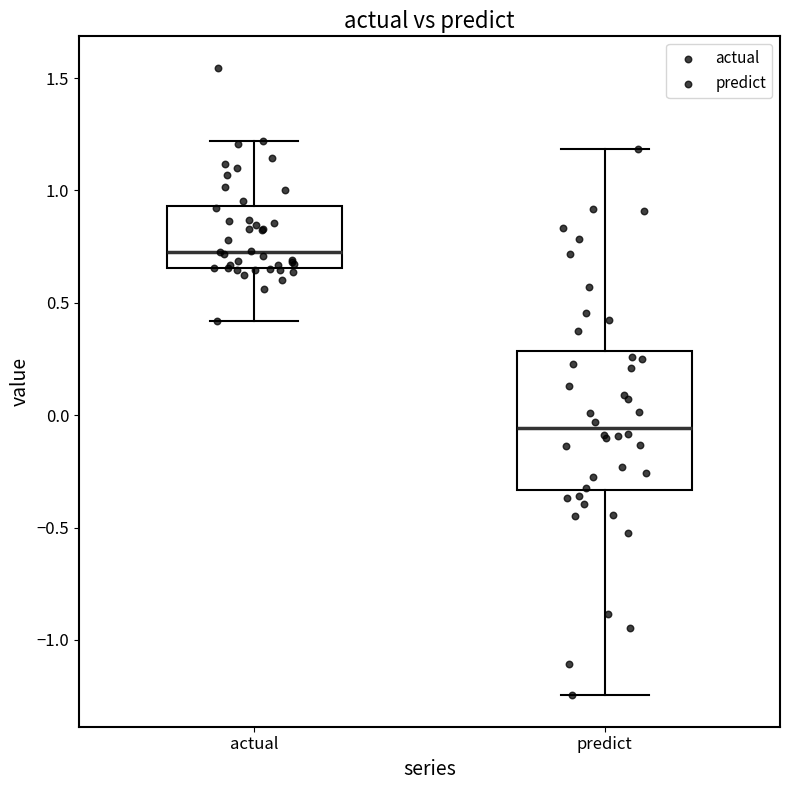

Which box's median line is the lowest?

predict